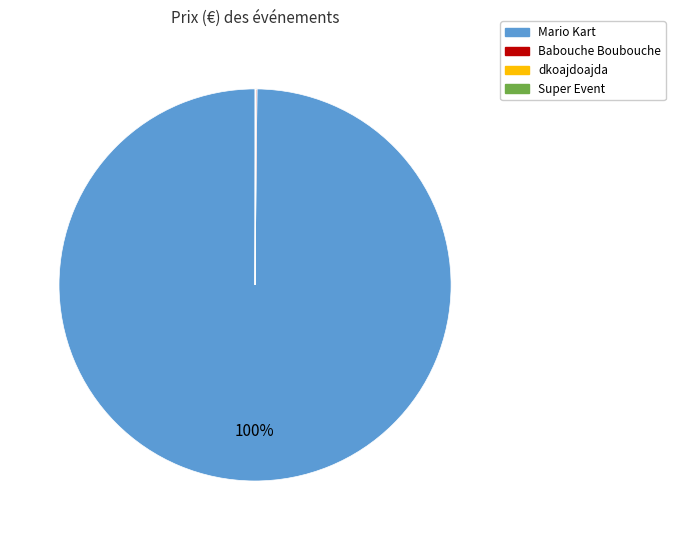

To the nearest percent, what is the difference between the largest and smallest slice percentages?

100%